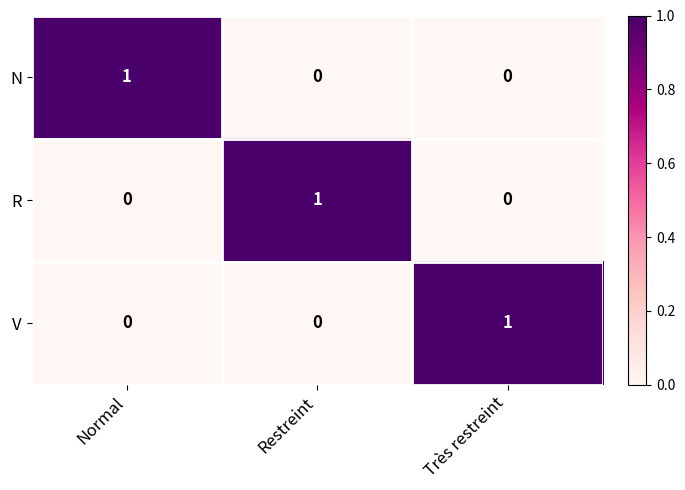

How many categories are shown in the chart?

3